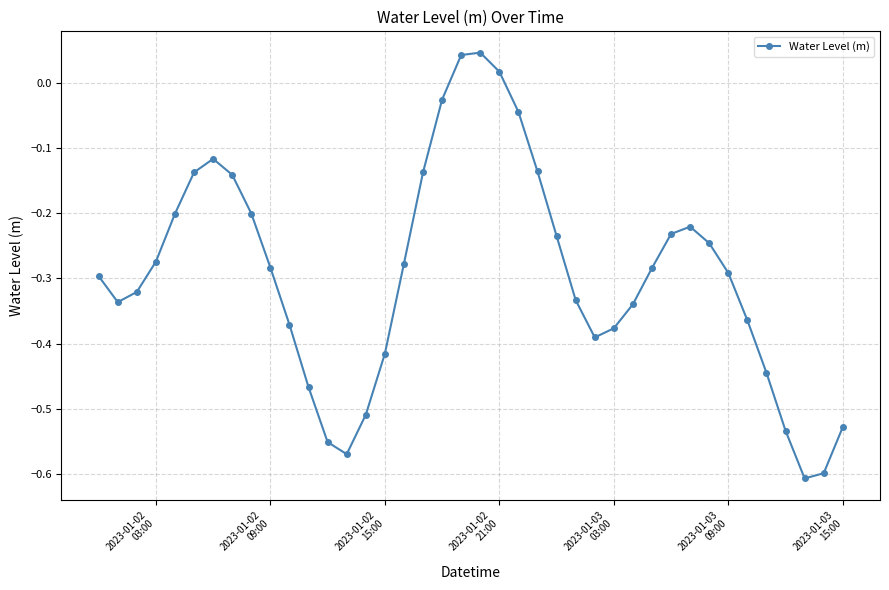

How many distinct data groups are displayed?

1